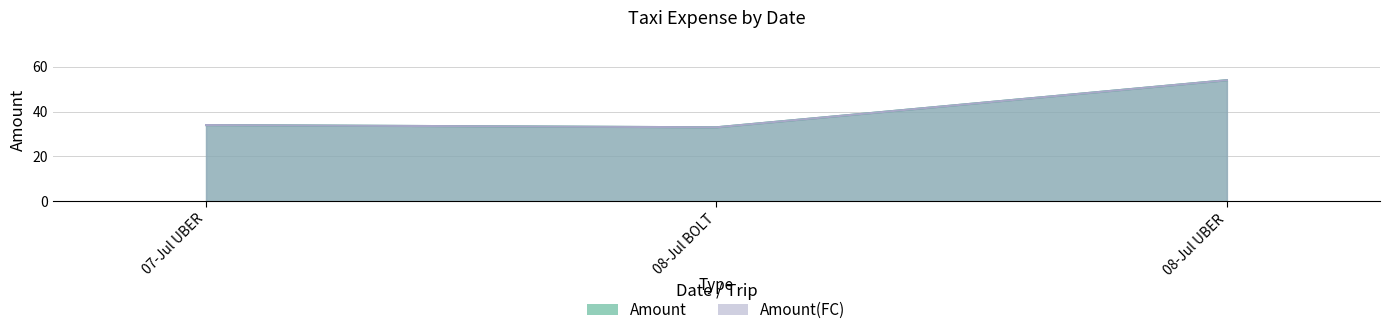

What are all the series names shown in the legend?

Amount, Amount(FC)